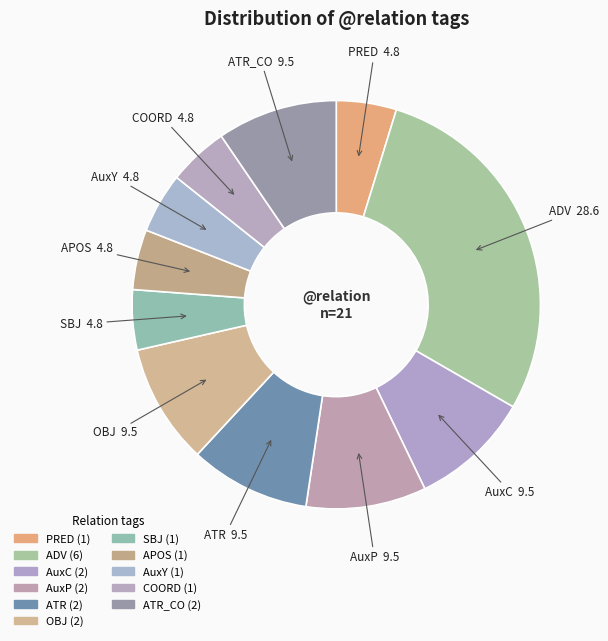

Combined, do PRED and AuxP account for over 50%?

No